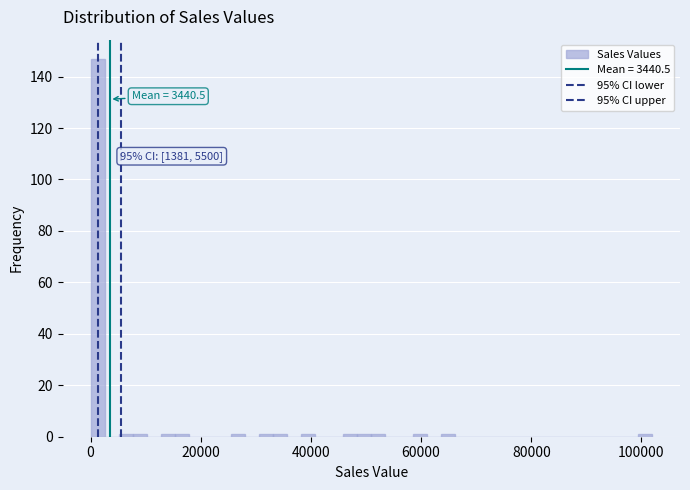

Read against the x-axis, roughly where is the centre of the tallest bar?

2000